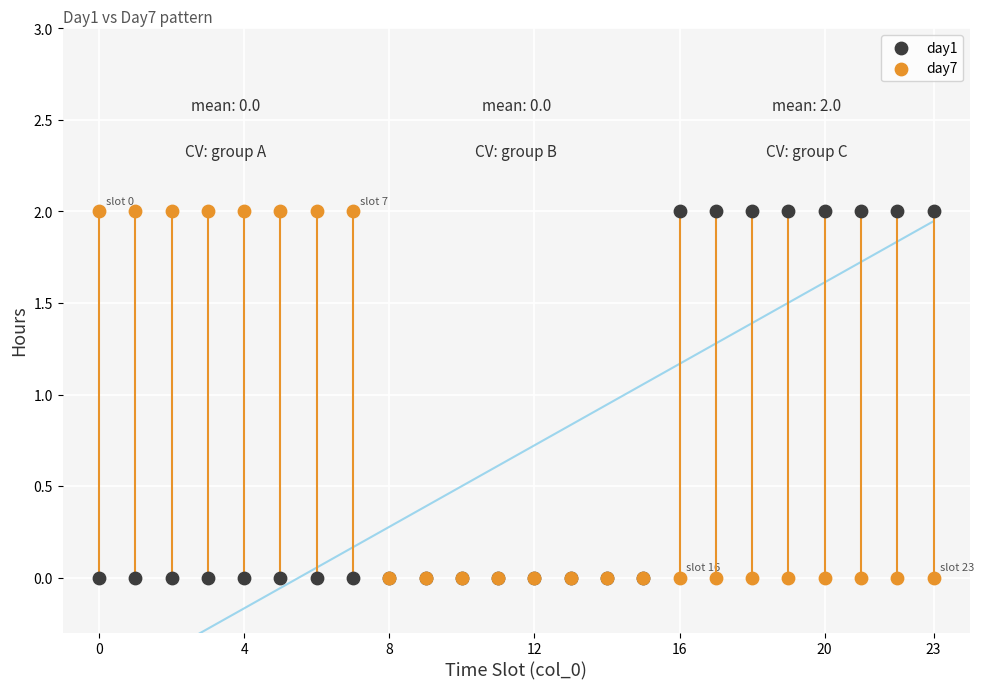

What are all the series names shown in the legend?

day1, day7